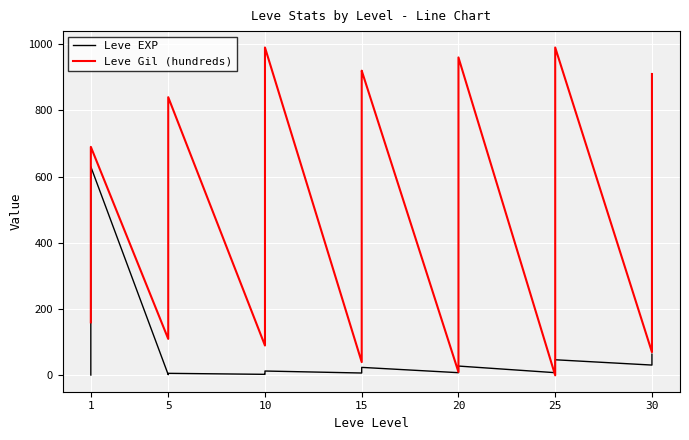

What is the highest value of the Leve EXP series?

630